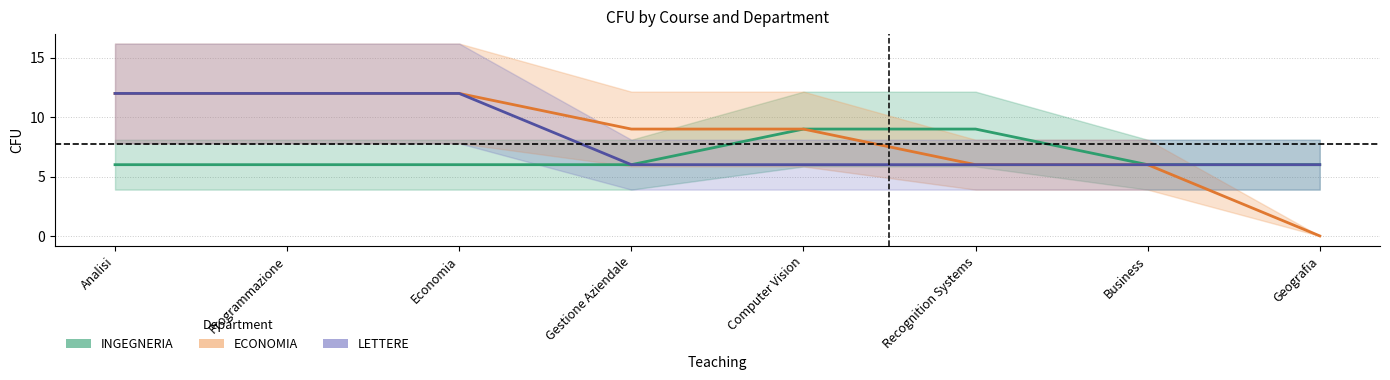

Rank the series at Computer Vision from highest to lowest value.

INGEGNERIA, ECONOMIA, LETTERE